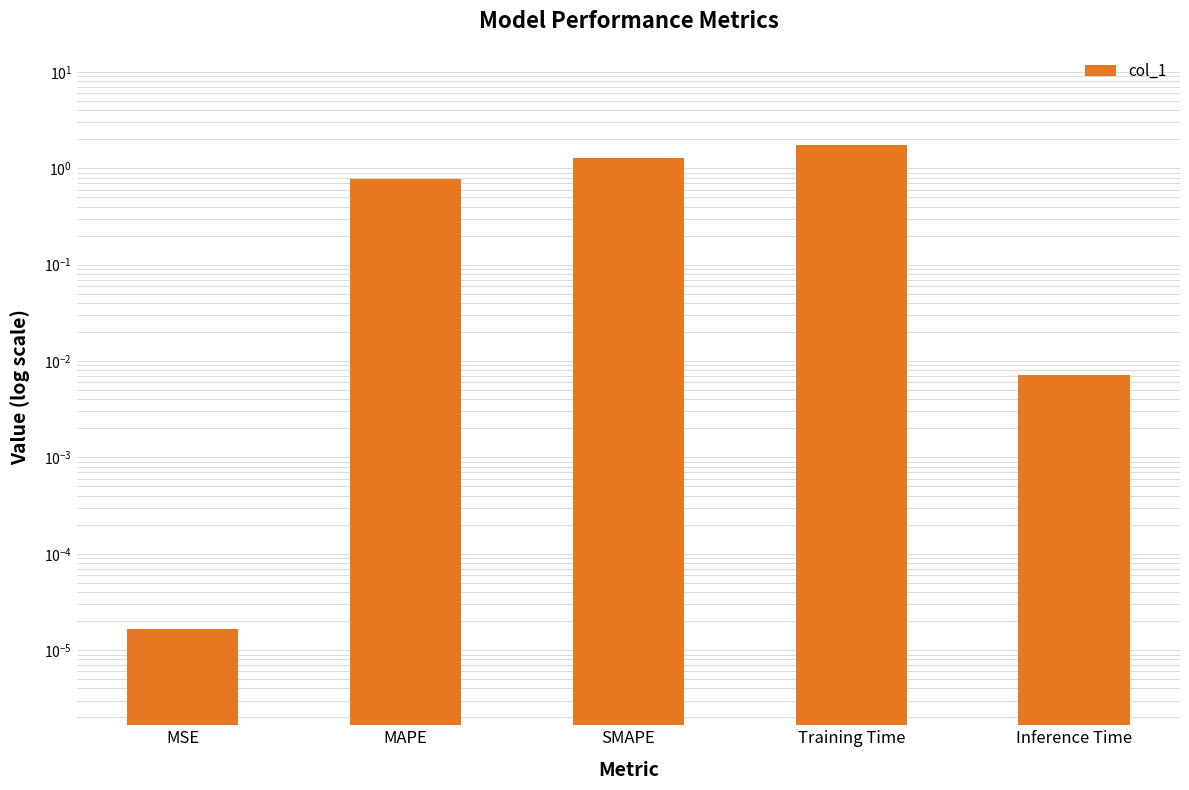

What is the change in value from SMAPE to Inference Time?

-1.3